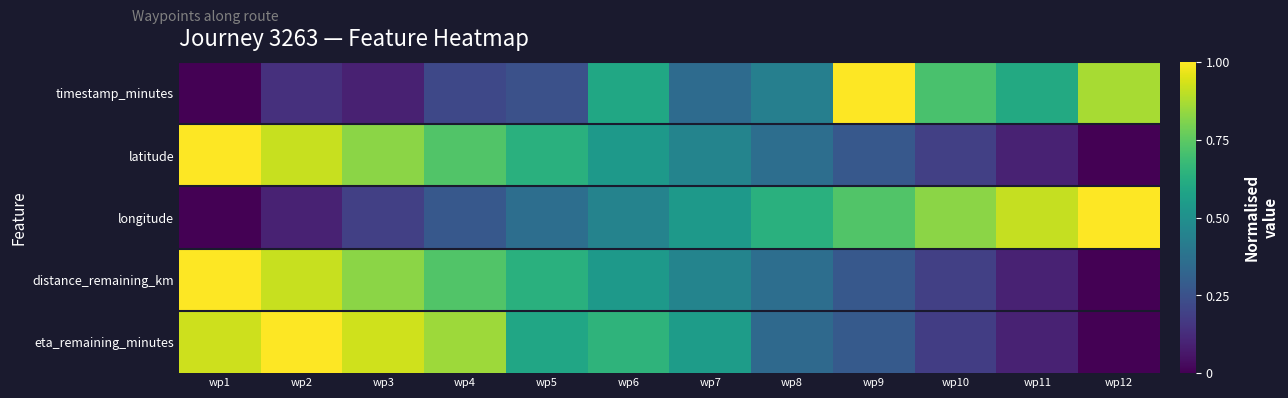

At which category does the chart reach its peak across all series?

wp9